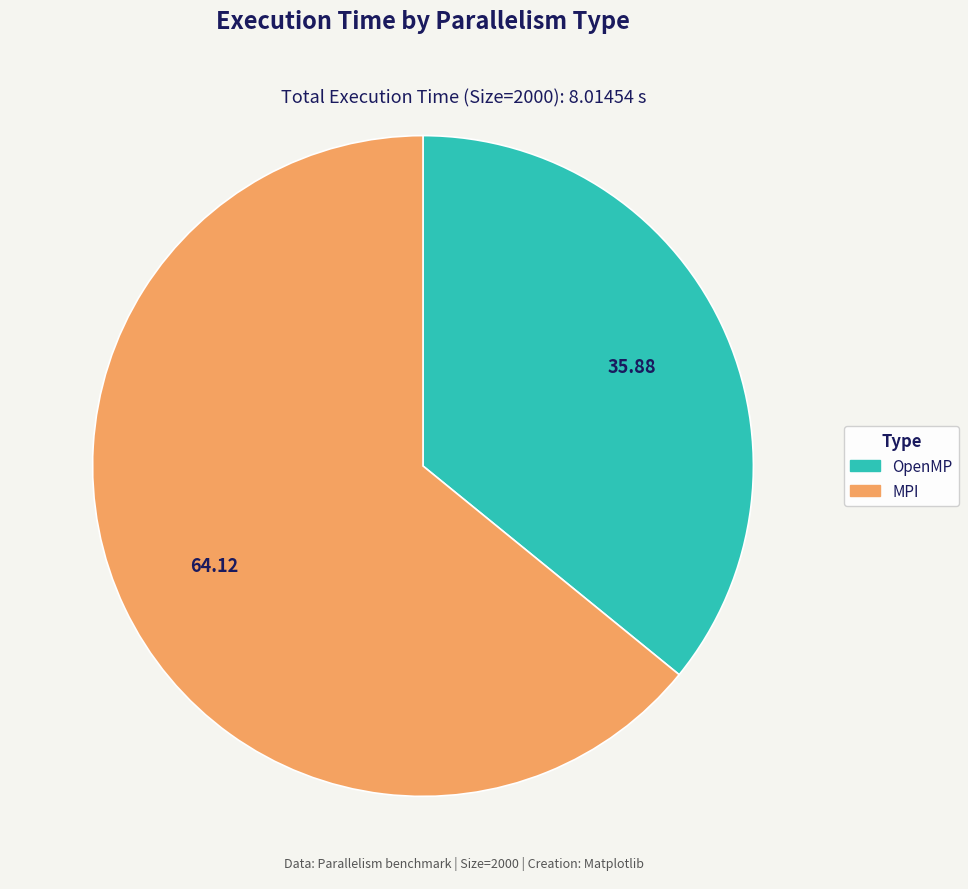

Do MPI and OpenMP together represent more than half of the pie?

Yes